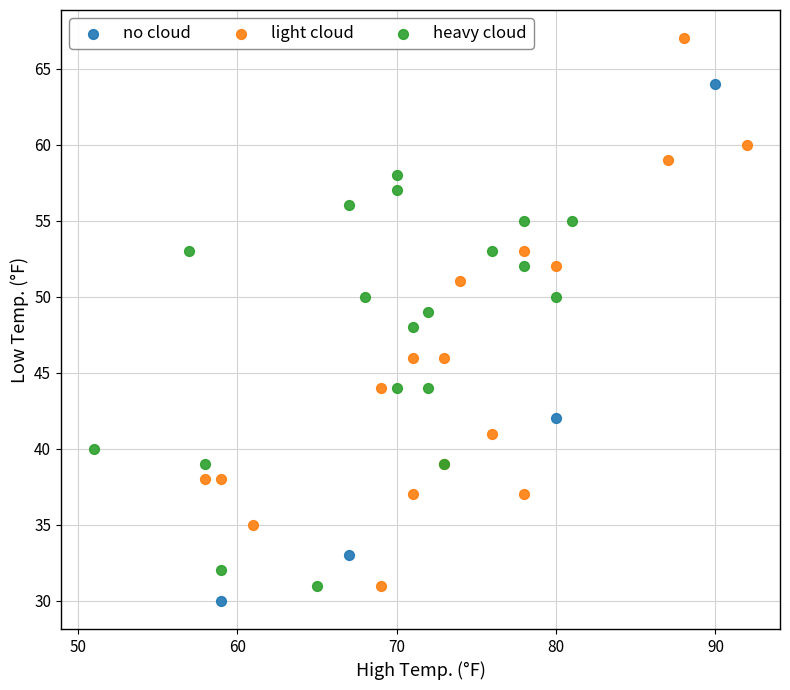

Which series reaches the minimum Y coordinate?

no cloud